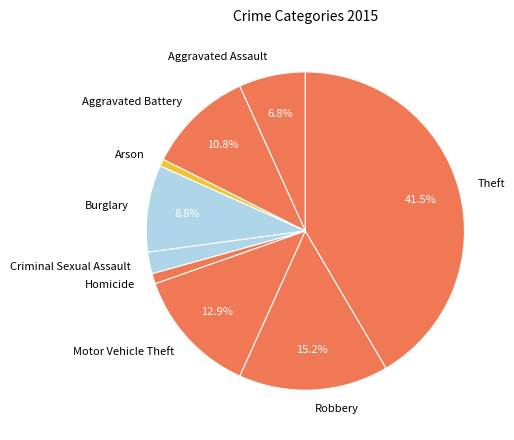

What percentage do Motor Vehicle Theft and Robbery together represent?

28.1%